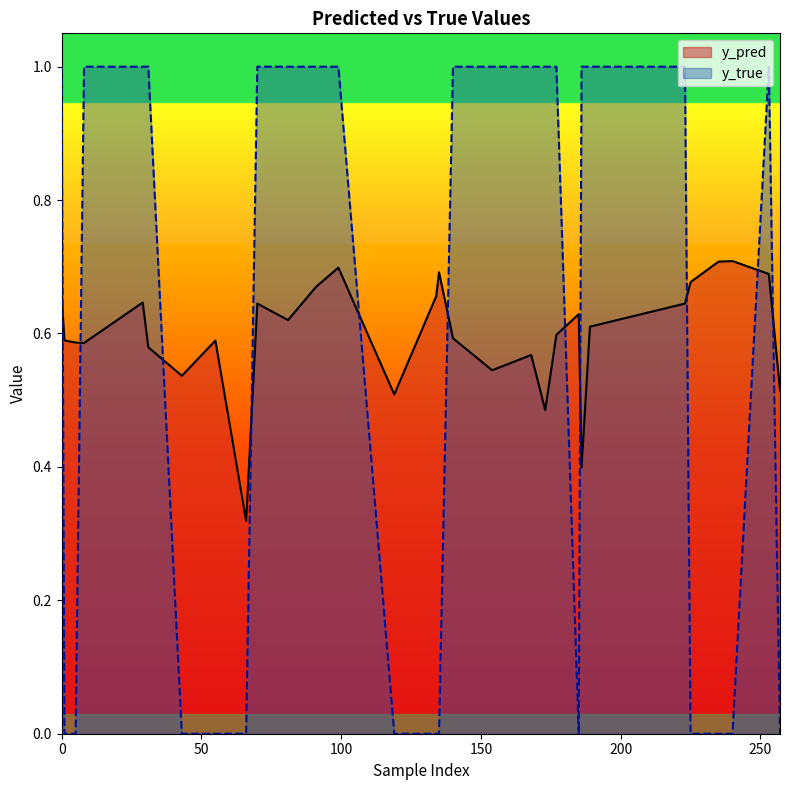

The value of y_true at 134 is 0.7. True or false?

False